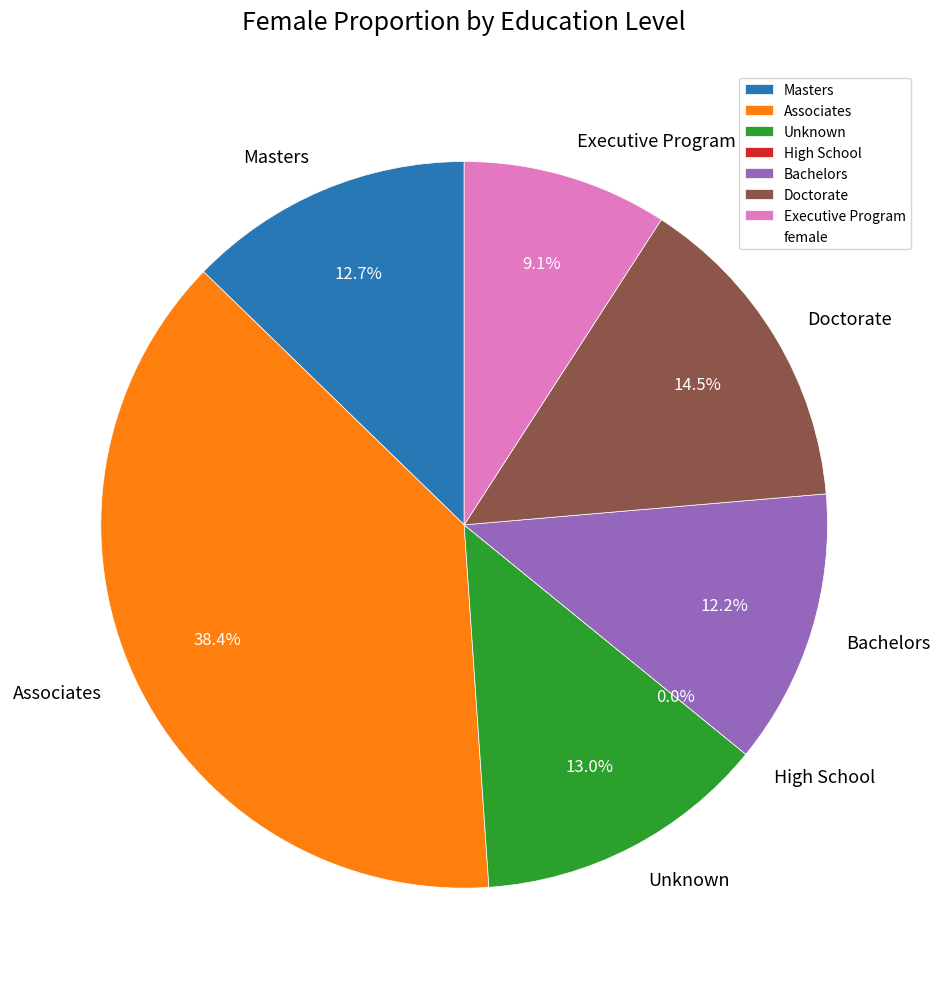

To the nearest percent, what percentage of the pie is Doctorate?

15%